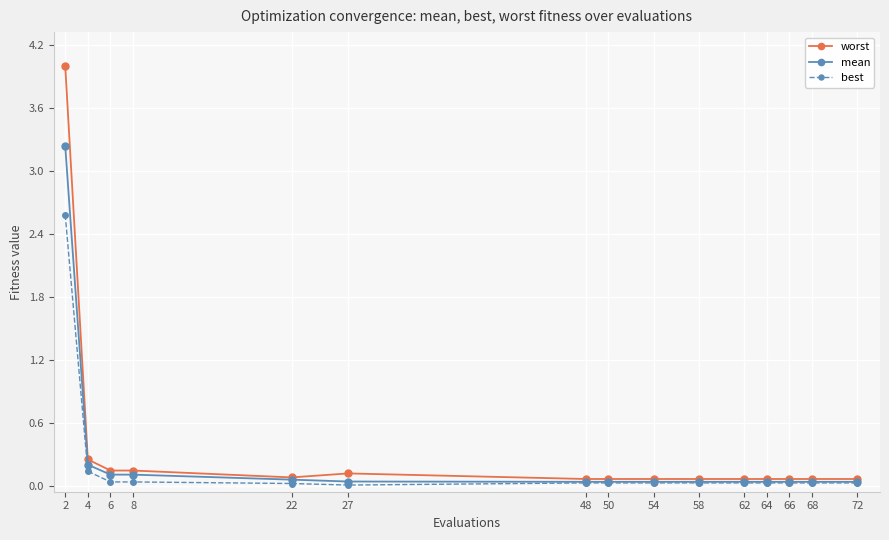

The value of worst at 4 is 0.4. True or false?

False